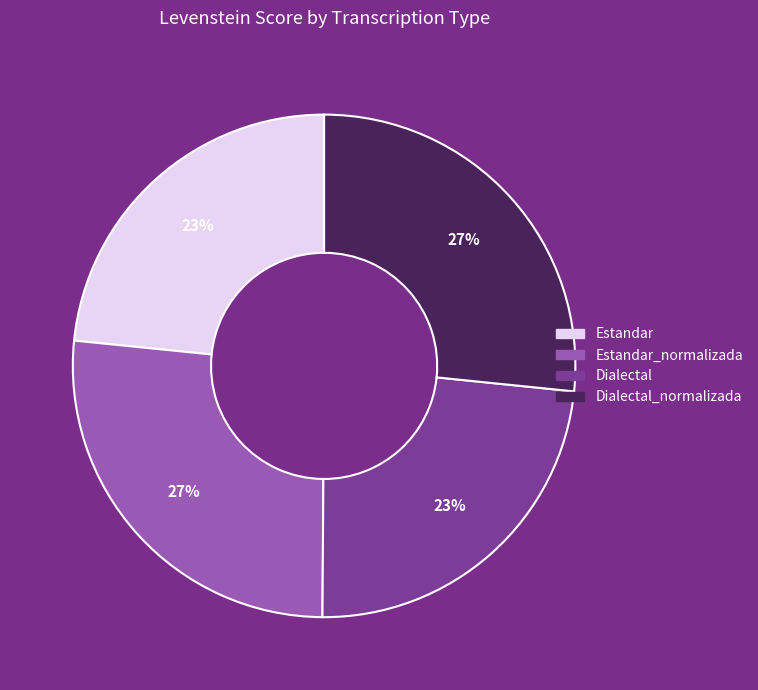

To the nearest percent, what is the average slice percentage?

25%